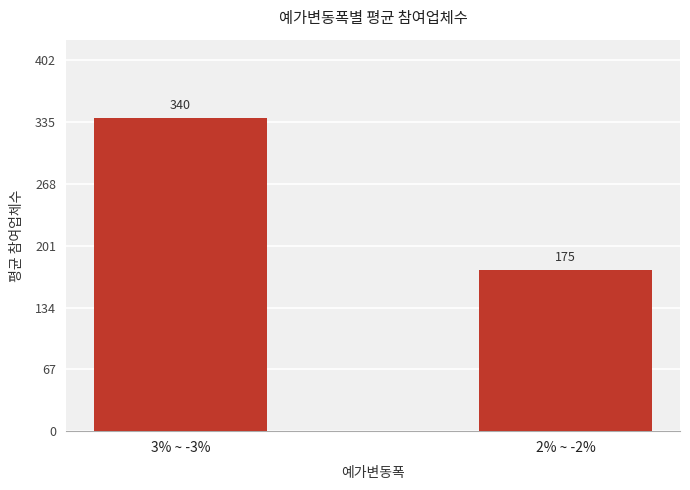

What is the value of the 2nd bar from the left?

175.0